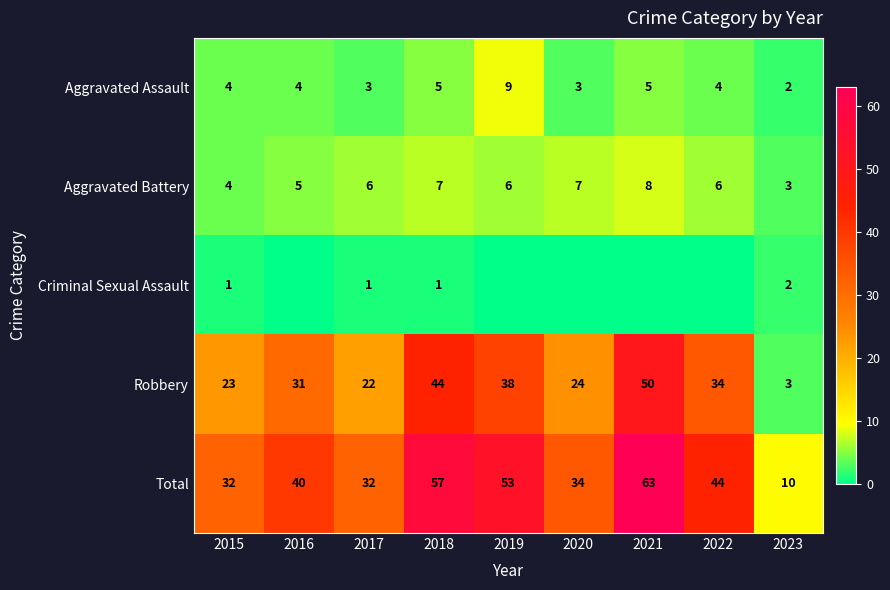

What value does the Total series have at 2016?

40